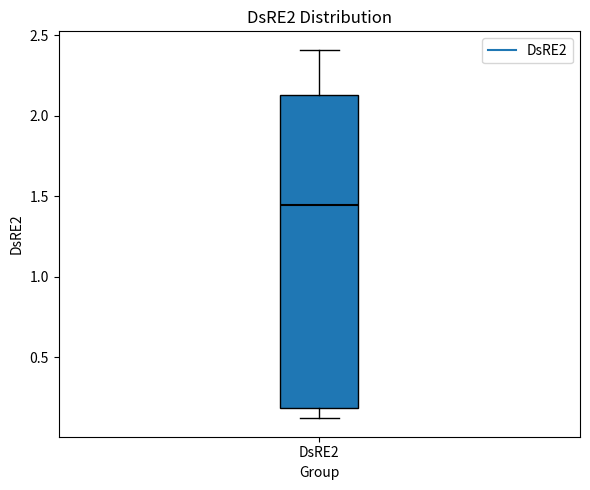

Read this box plot against the y-axis: the position of the median line, the range covered by the box, and the ends of both whiskers. The values are not printed on the chart, so give them approximately, as read against the axis.

median 1.45, box 0.20 to 2.15, whiskers 0.10 to 2.40